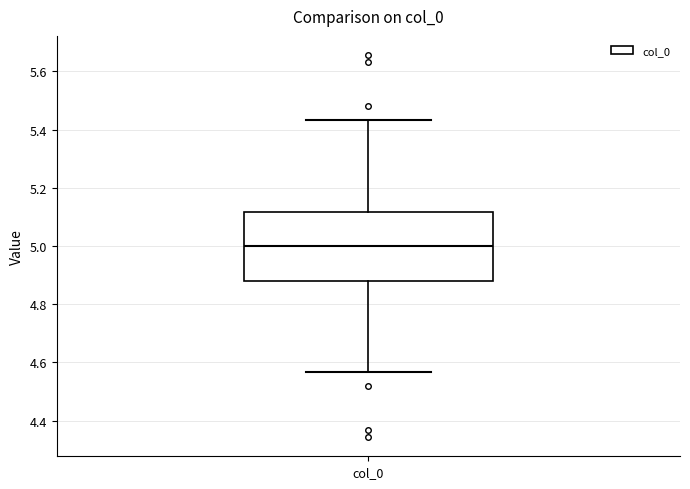

Read this box plot against the y-axis: the position of the median line, the range covered by the box, and the ends of both whiskers. The values are not printed on the chart, so give them approximately, as read against the axis.

median 5.00, box 4.88 to 5.12, whiskers 4.56 to 5.44